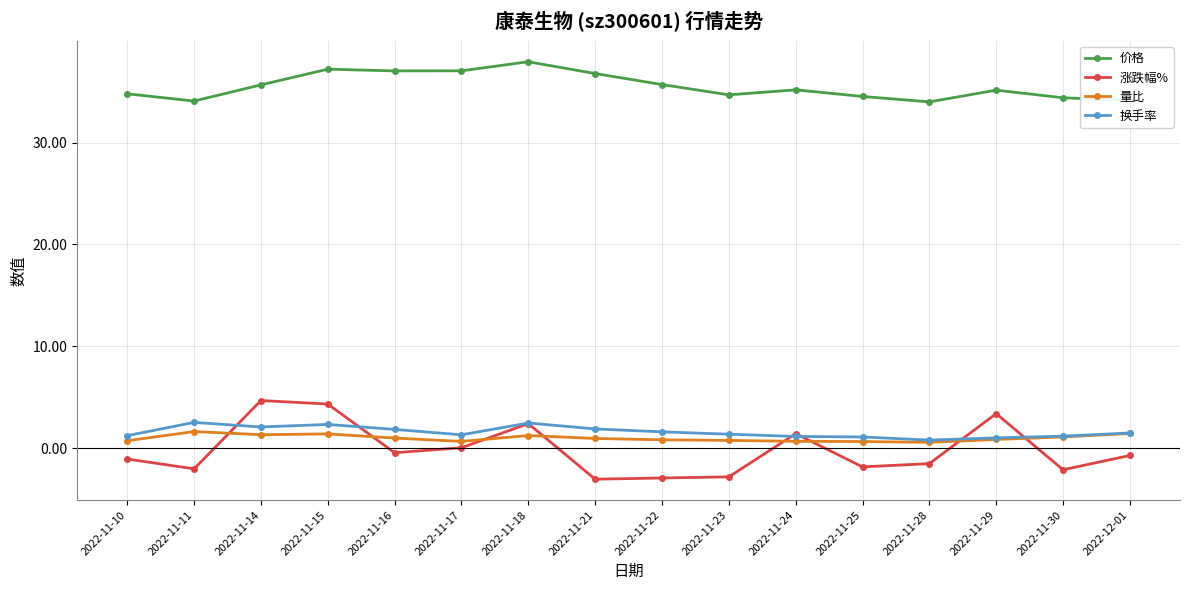

How many lines are shown in the chart?

4